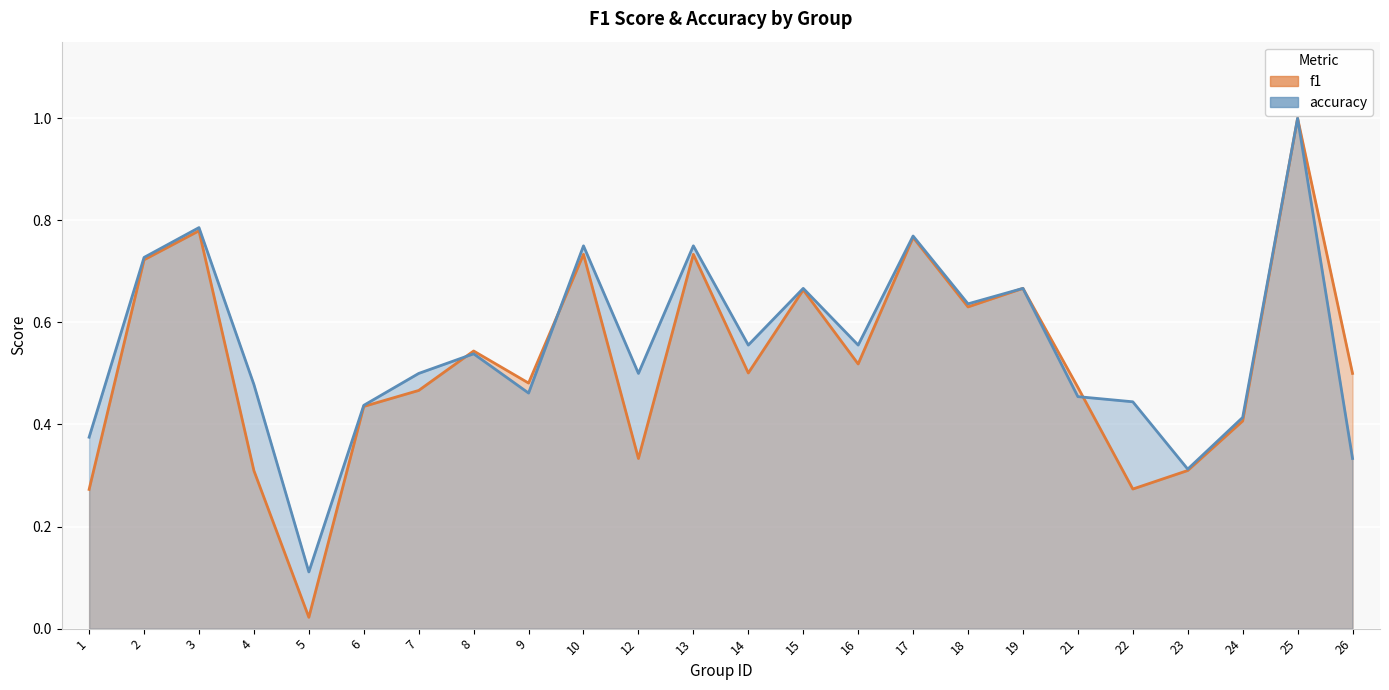

Count the number of data series in this chart.

2